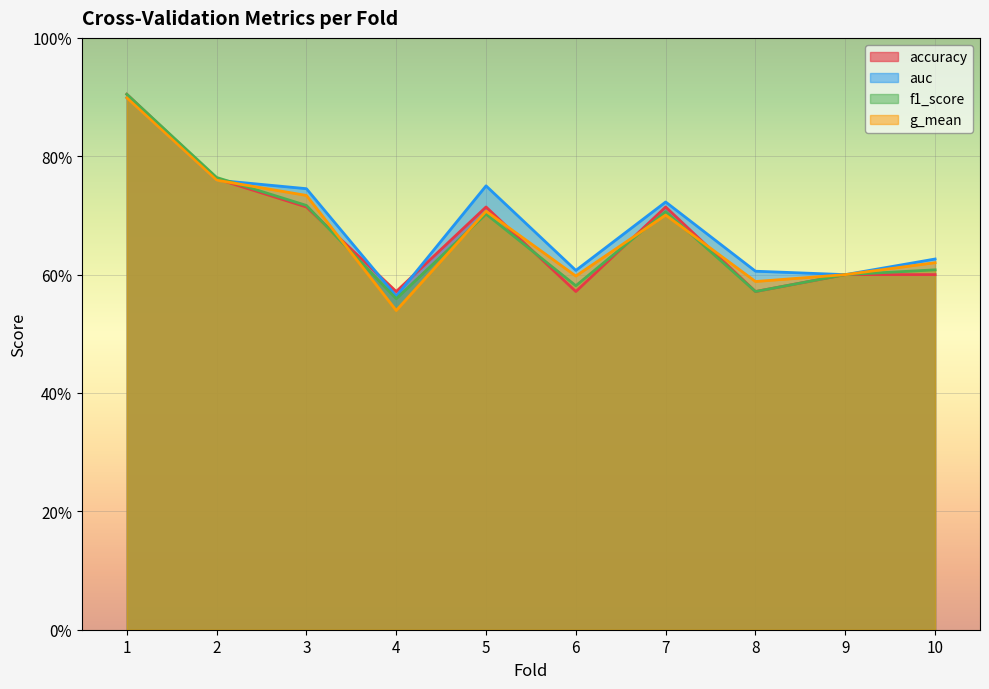

What is the average value of the f1_score series?

0.7